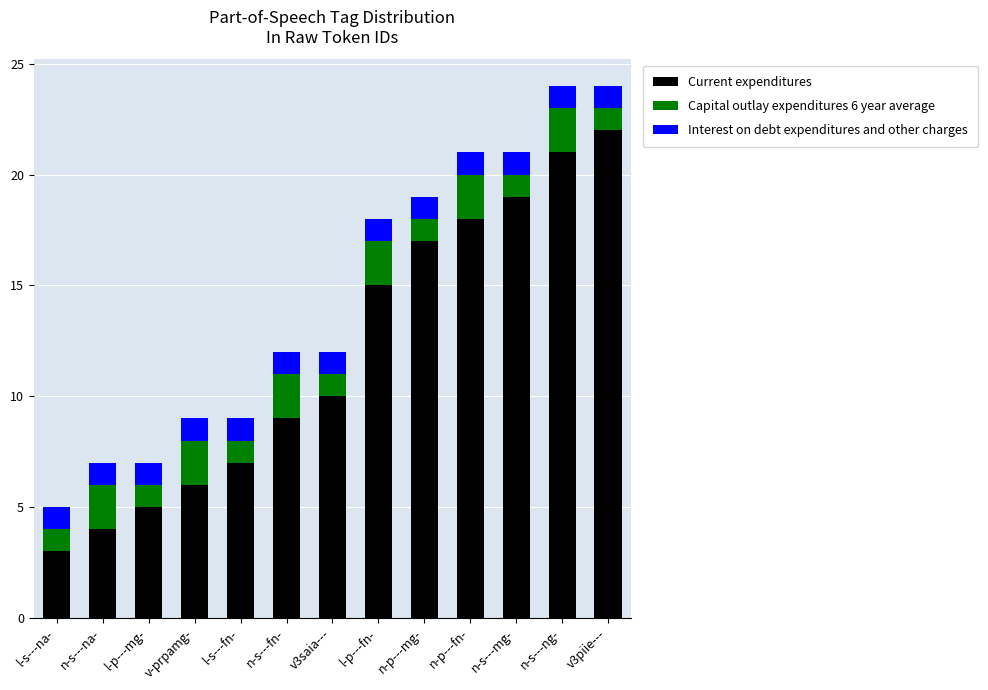

The Current expenditures series shows 8 at n-p---fn-. True or false?

False